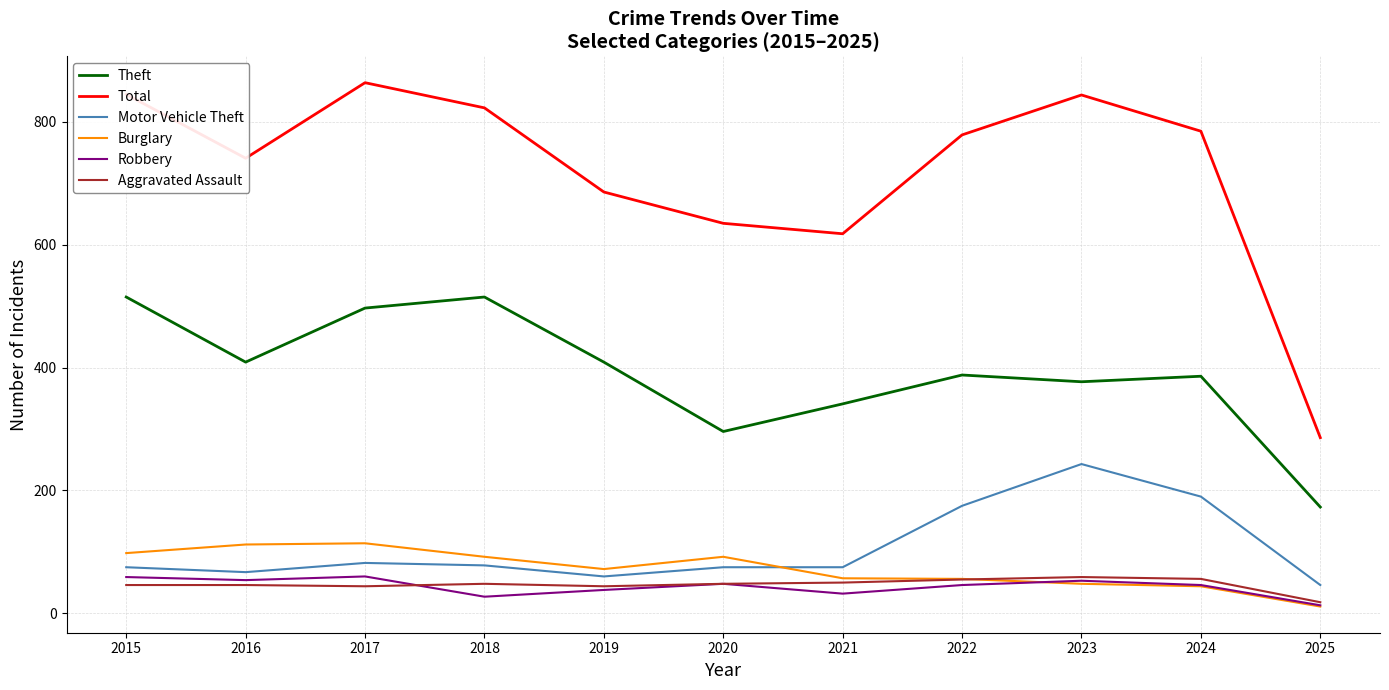

What is the spread (max minus min) of values at 2024?

741